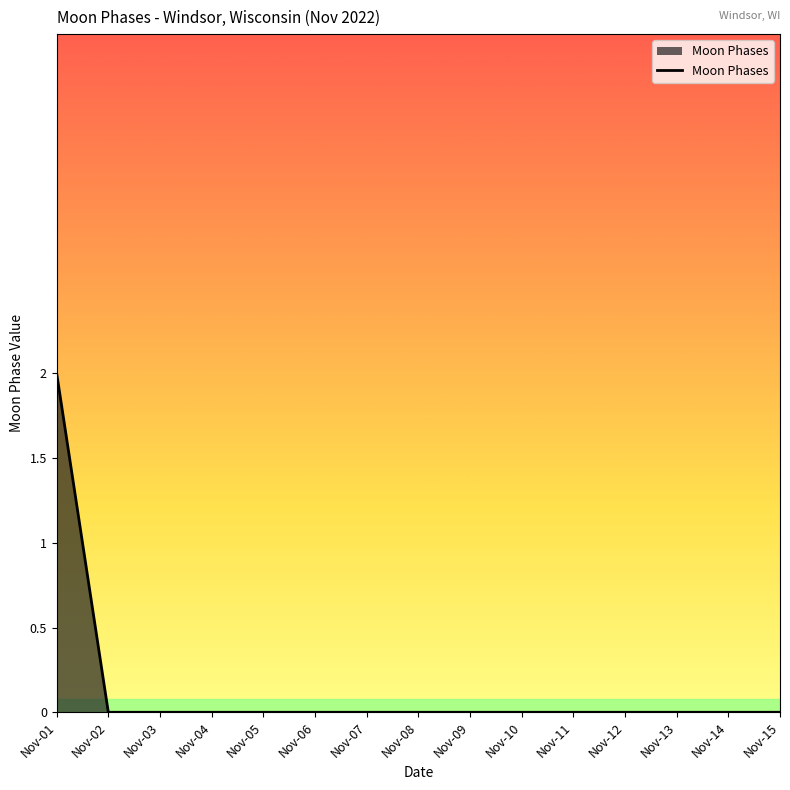

Reading left to right, list all the values displayed in this chart.

2	0	0	0	0	0	0	0	0	0	0	0	0	0	0